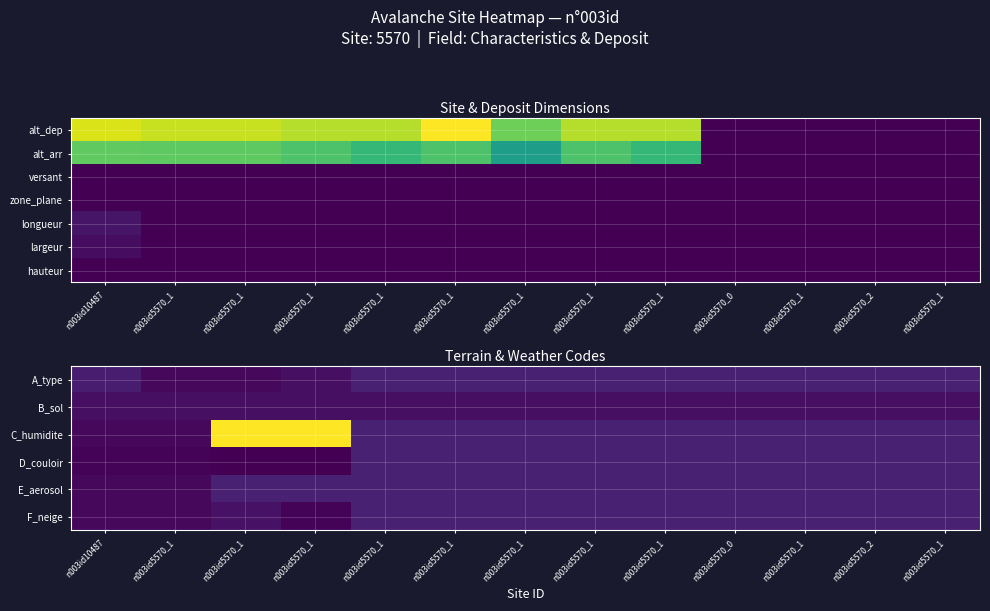

At how many categories does at least one series exceed 65?

2